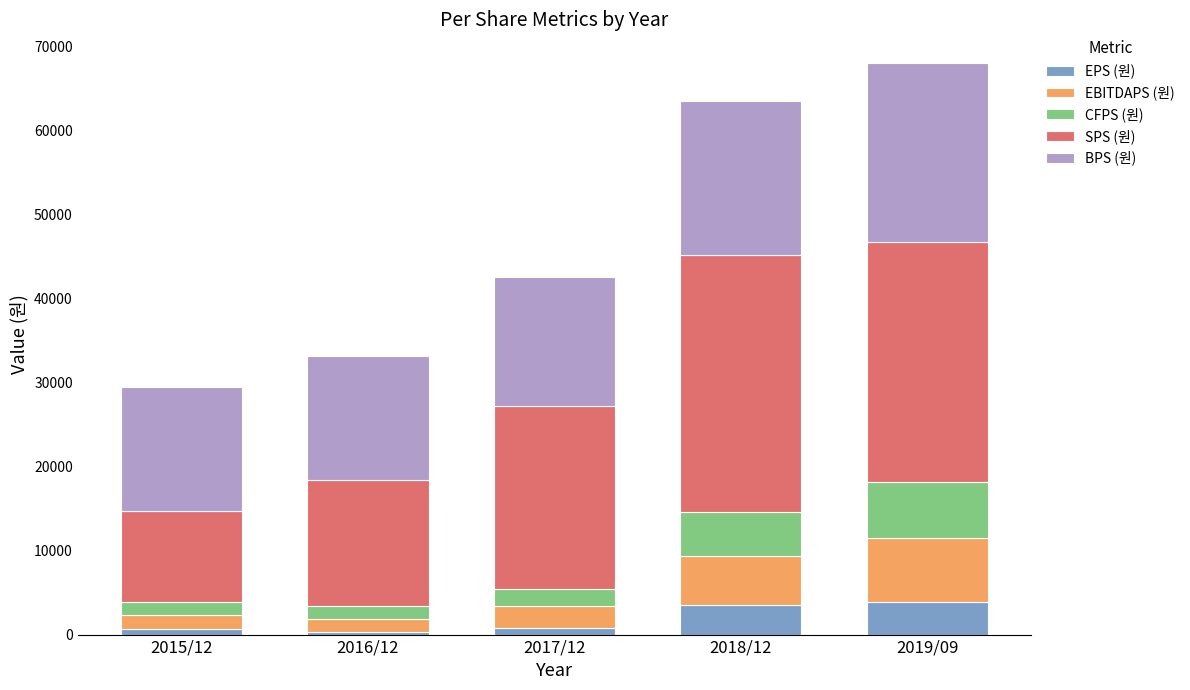

How many categories are shown in the chart?

5